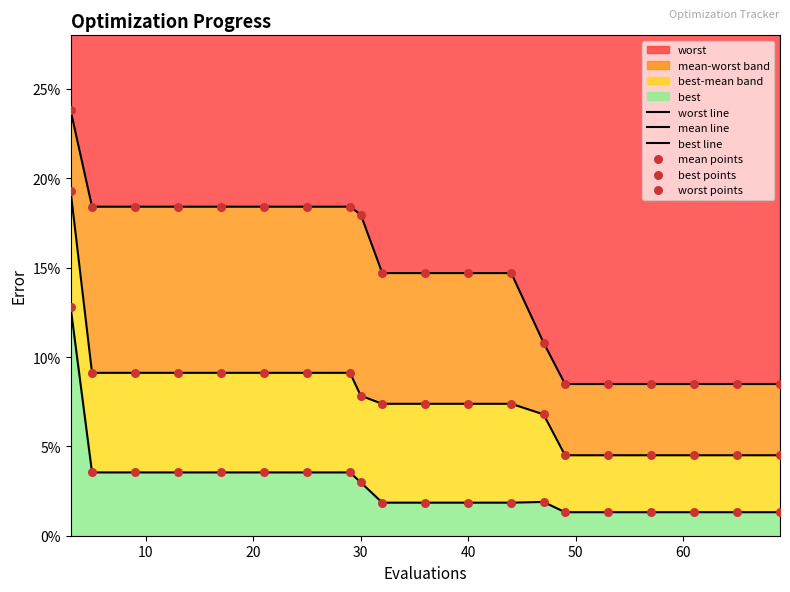

Which series reaches the minimum Y coordinate?

best line